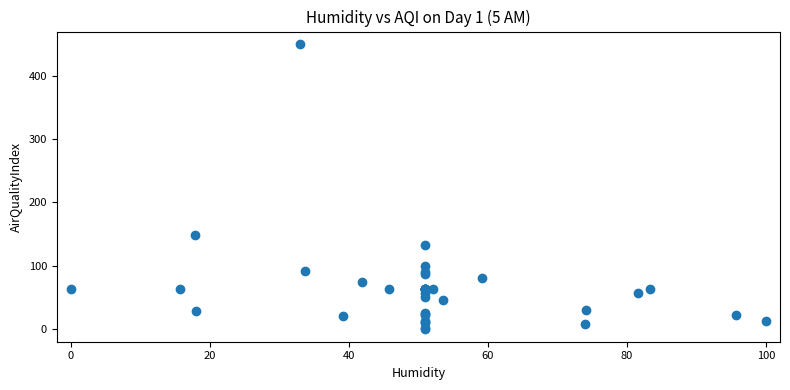

What Y value in the scatter plot is closest to 225?

147.9